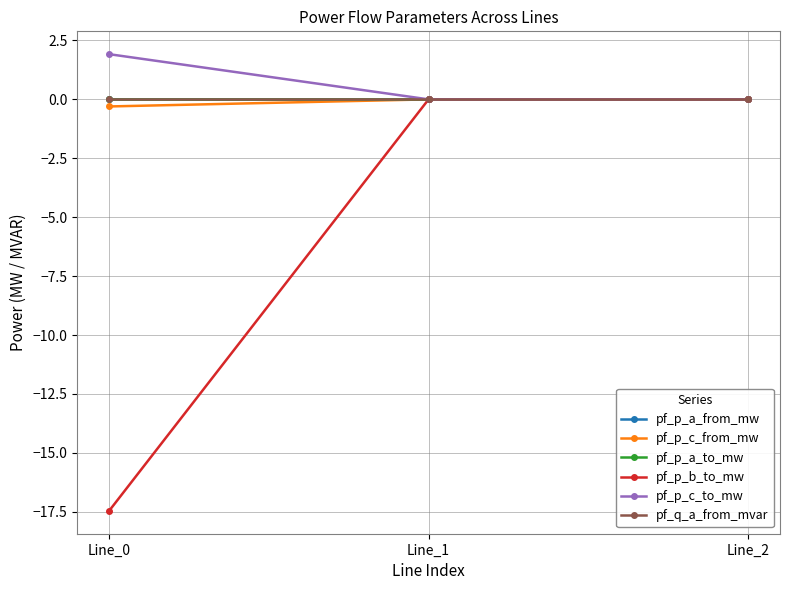

Reading left to right, what are all the values shown in this chart?

pf_p_a_from_mw: Line_0=-0.0	Line_1=-0.0	Line_2=-0.0
pf_p_c_from_mw: Line_0=-0.3	Line_1=0.0	Line_2=0.0
pf_p_a_to_mw: Line_0=0.0	Line_1=0.0	Line_2=0.0
pf_p_b_to_mw: Line_0=-17.5	Line_1=-0.0	Line_2=-0.0
pf_p_c_to_mw: Line_0=1.9	Line_1=-0.0	Line_2=-0.0
pf_q_a_from_mvar: Line_0=0.0	Line_1=-0.0	Line_2=-0.0